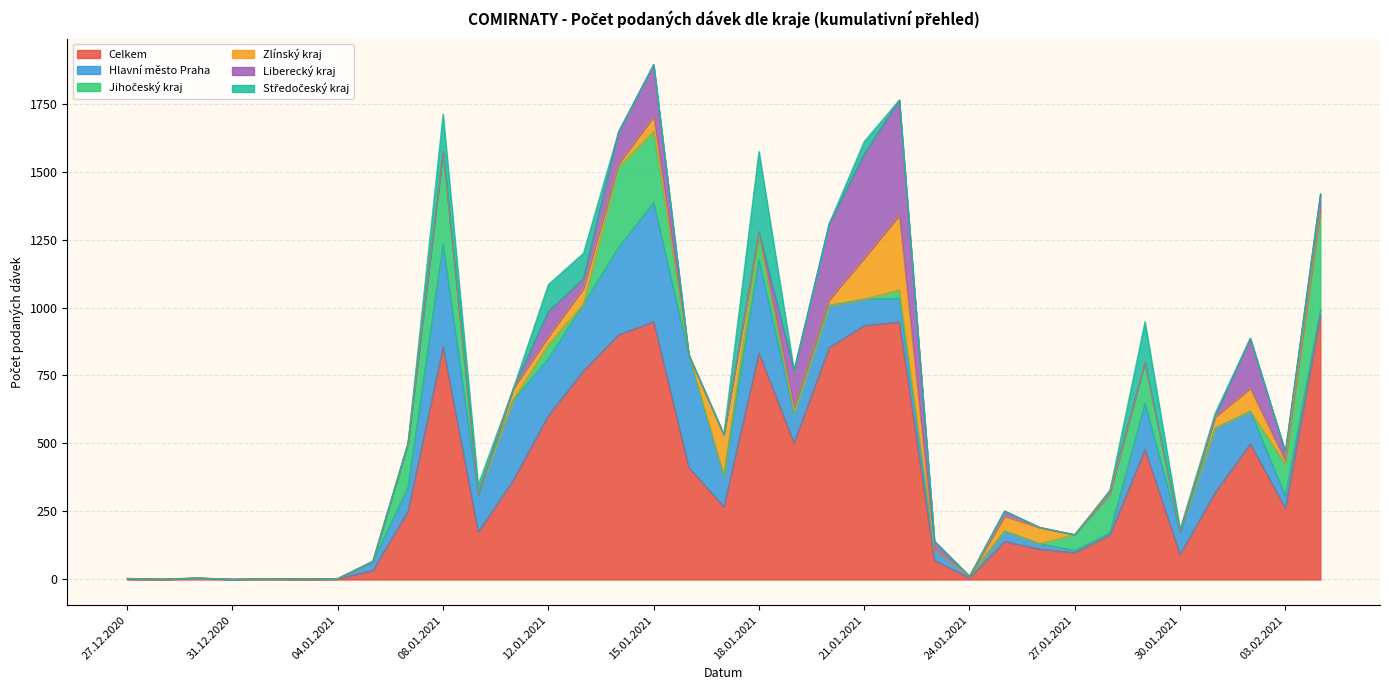

What is the average value of the Celkem series?

368